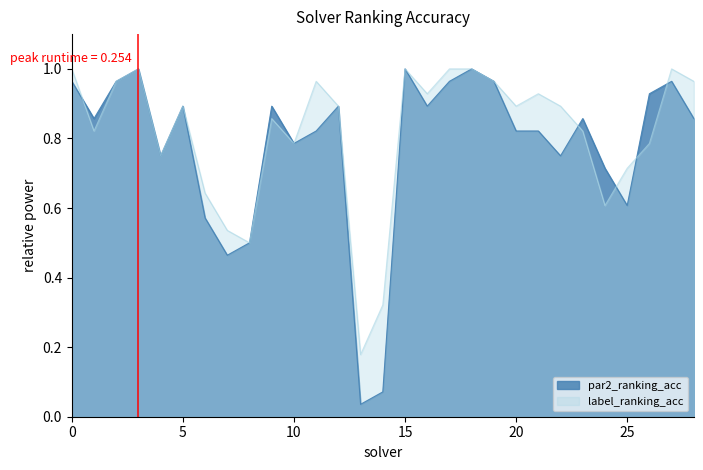

At 6, list the series in order from largest to smallest.

label_ranking_acc, par2_ranking_acc